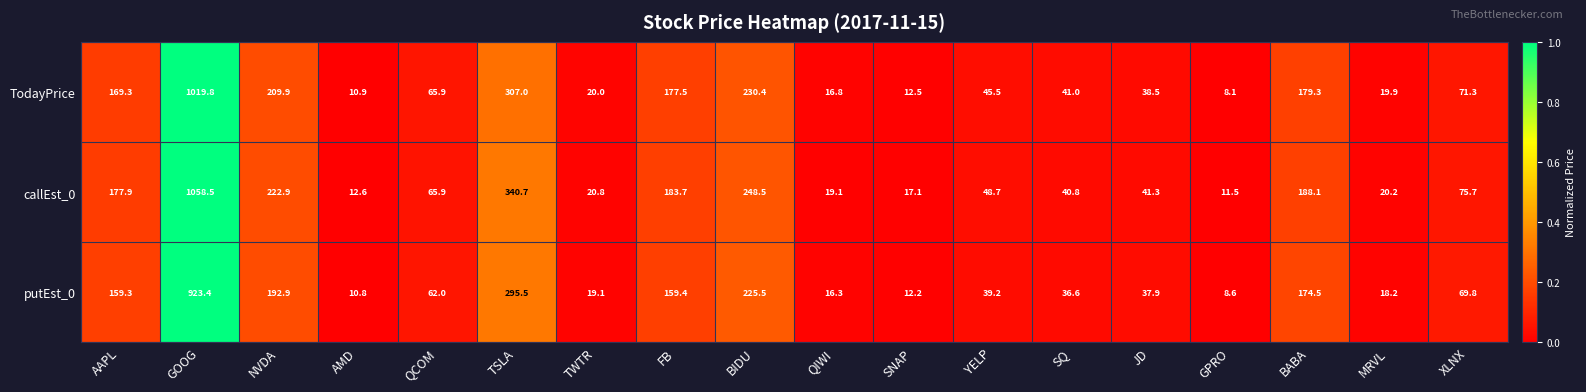

How many data points does each series have?

18